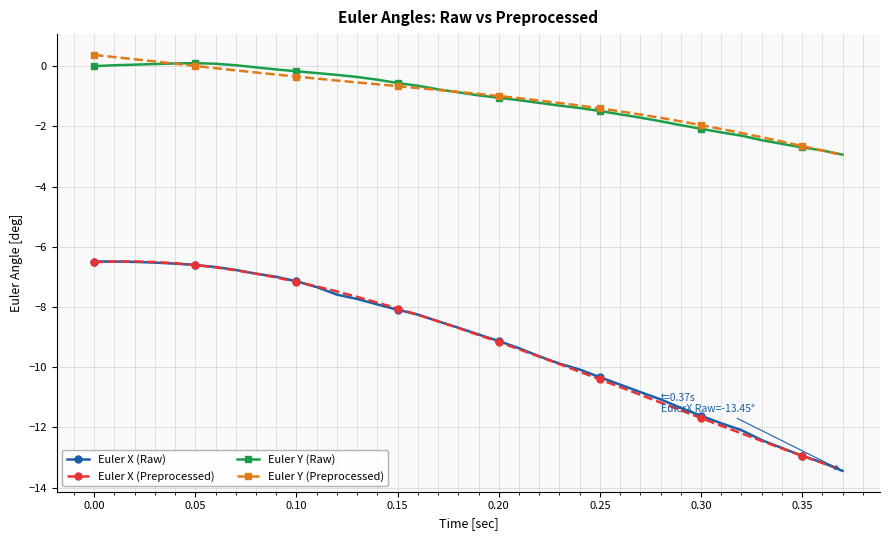

True or false: Euler X (Preprocessed) and Euler Y (Preprocessed) cross at least once.

False